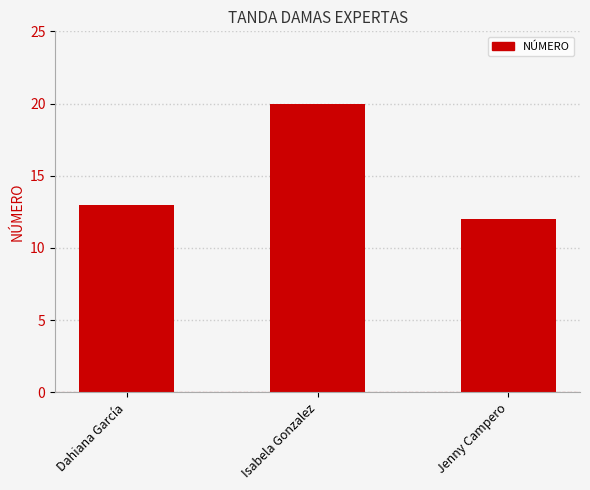

What is the difference between the maximum and minimum values?

8